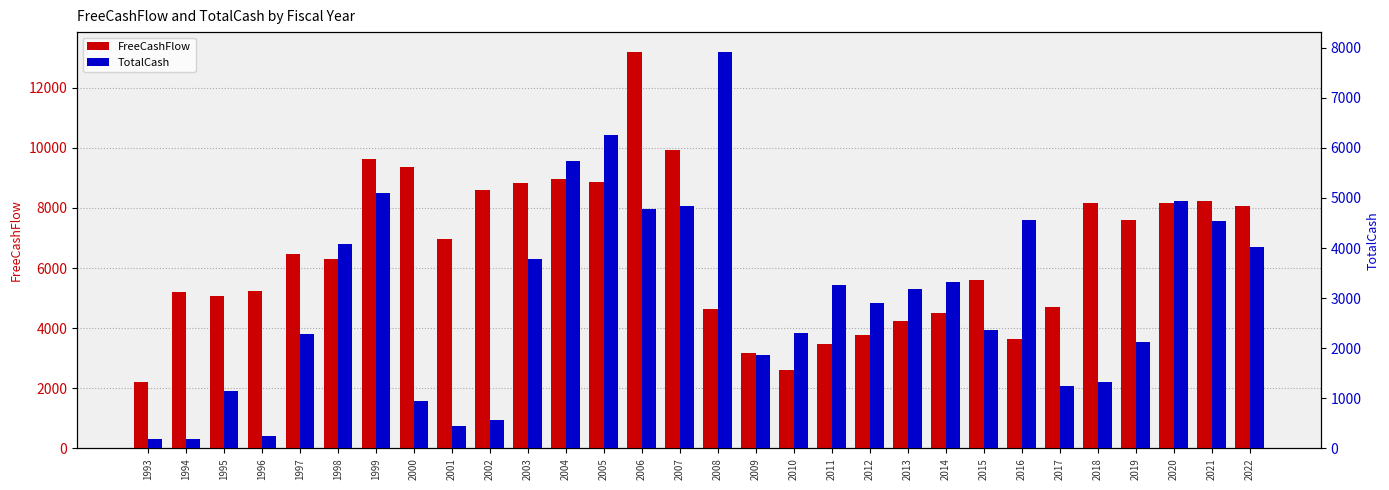

Rank the categories by TotalCash value from lowest to highest.

1993, 1994, 1996, 2001, 2002, 2000, 1995, 2017, 2018, 2009, 2019, 1997, 2010, 2015, 2012, 2013, 2011, 2014, 2003, 2022, 1998, 2021, 2016, 2006, 2007, 2020, 1999, 2004, 2005, 2008